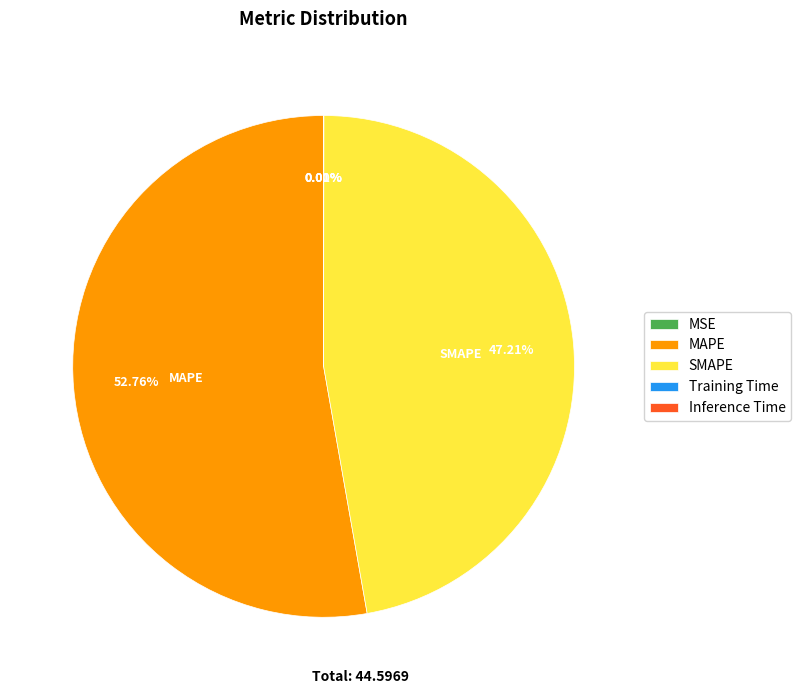

Which slice represents more than half of the pie?

MAPE